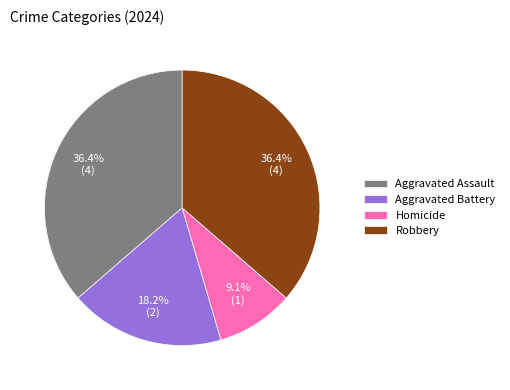

Which slice is the smallest?

Homicide